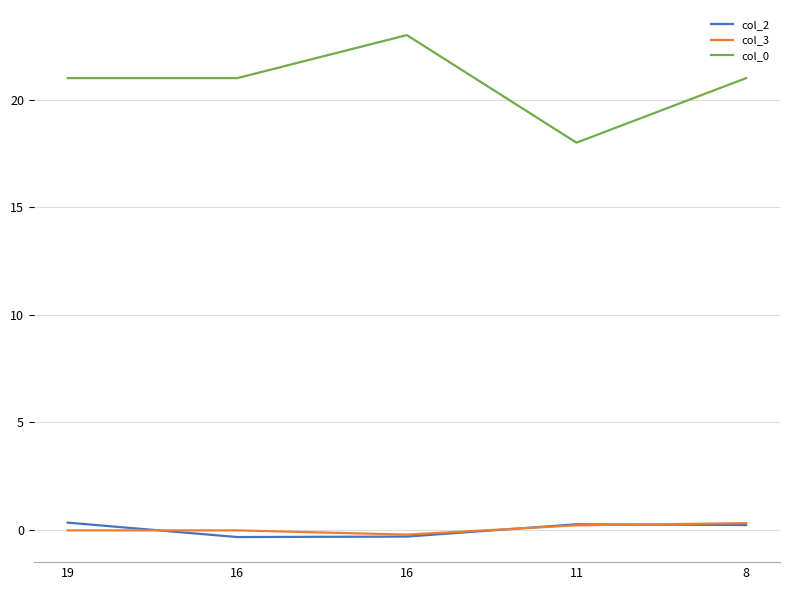

True or false: col_3 has more than 1 points higher than both neighbors.

False